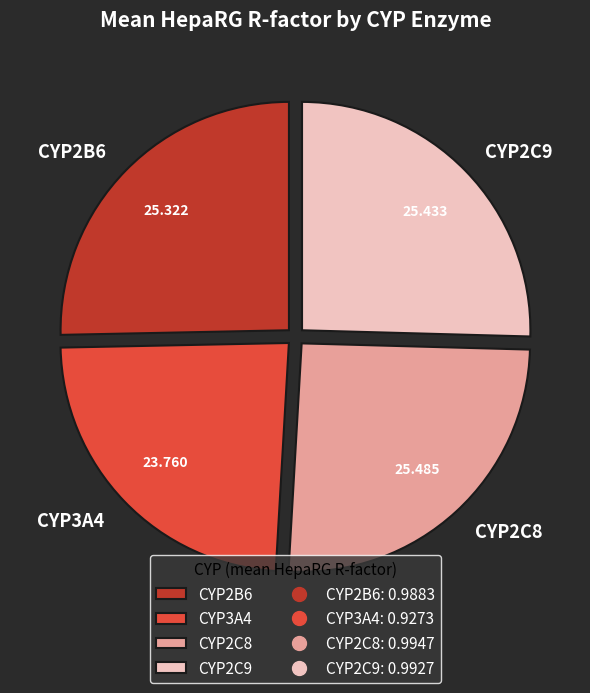

How many segments does this pie chart have?

4